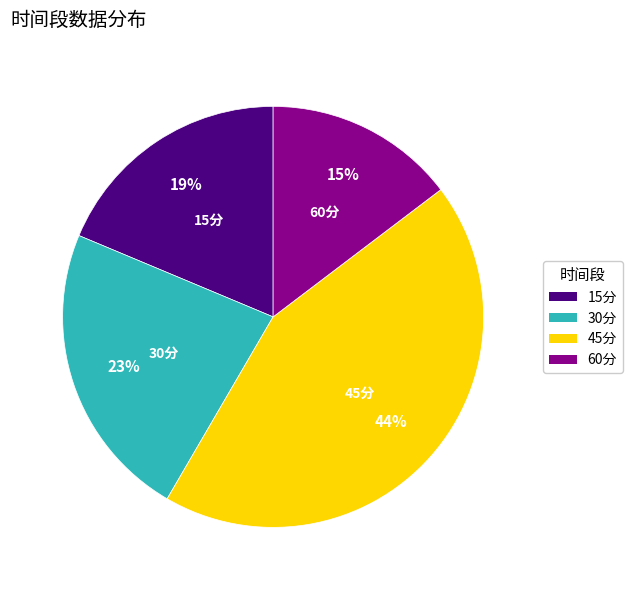

The 45分 slice represents 38% of the pie. True or false?

False